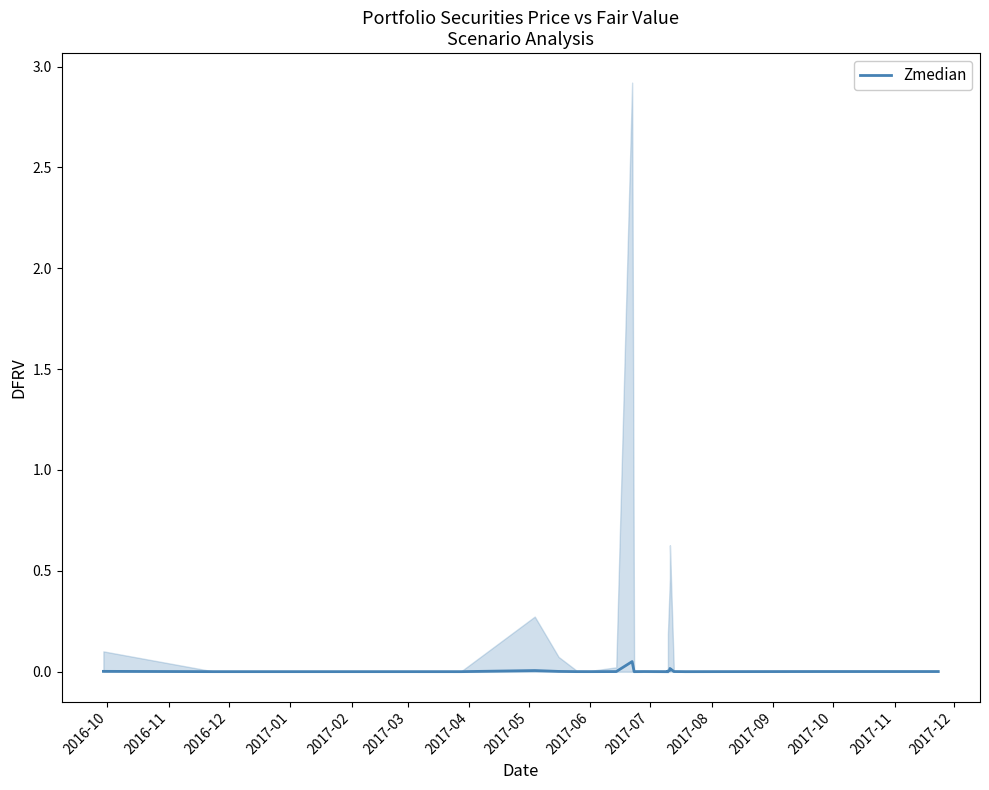

Is it true that the value at 2017-11 is 0.0?

False